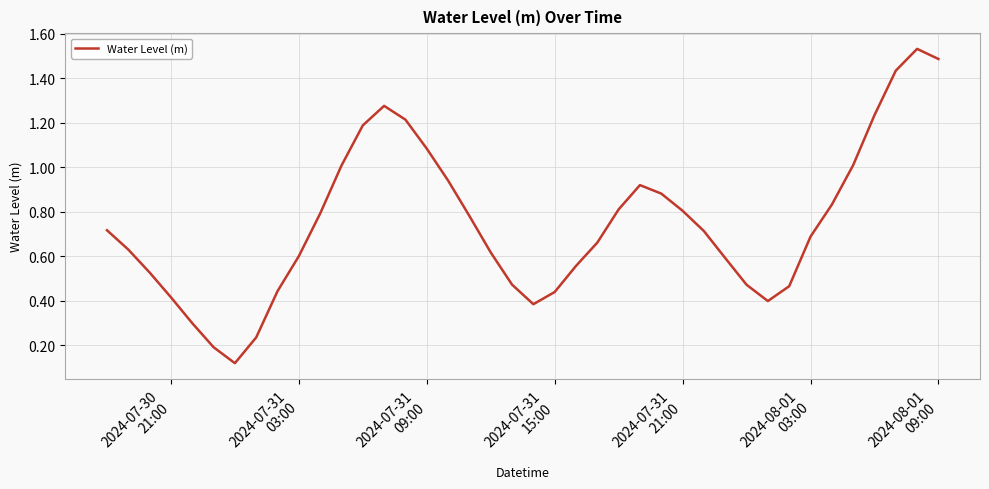

How many lines are shown in the chart?

1